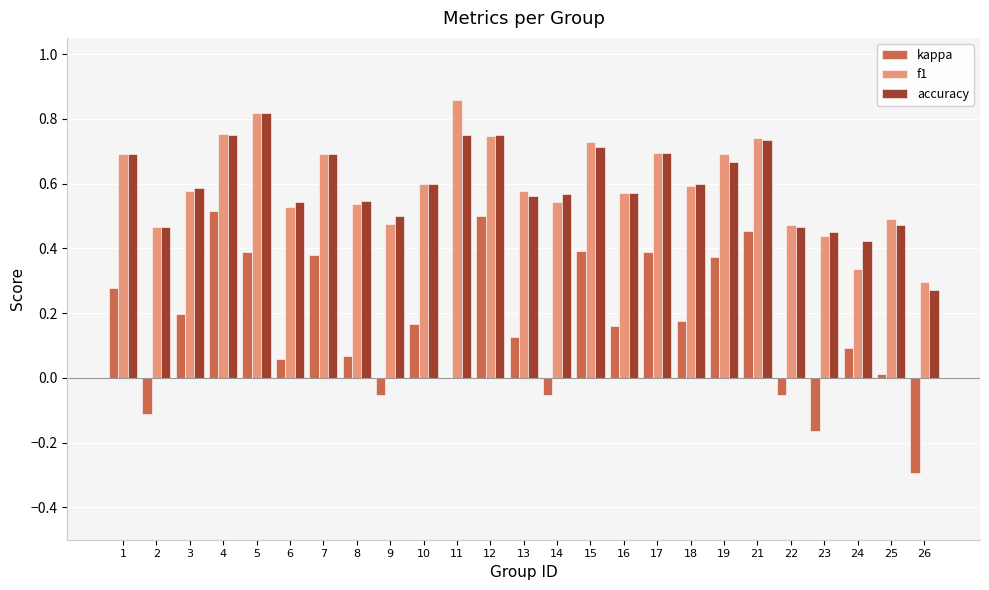

Is the value of kappa at 8 greater than the value of accuracy at 16?

No